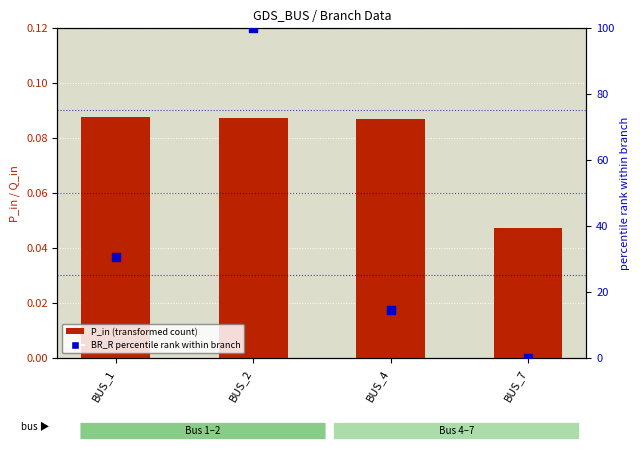

Which series has the largest Y range (max minus min)?

BR_R percentile rank